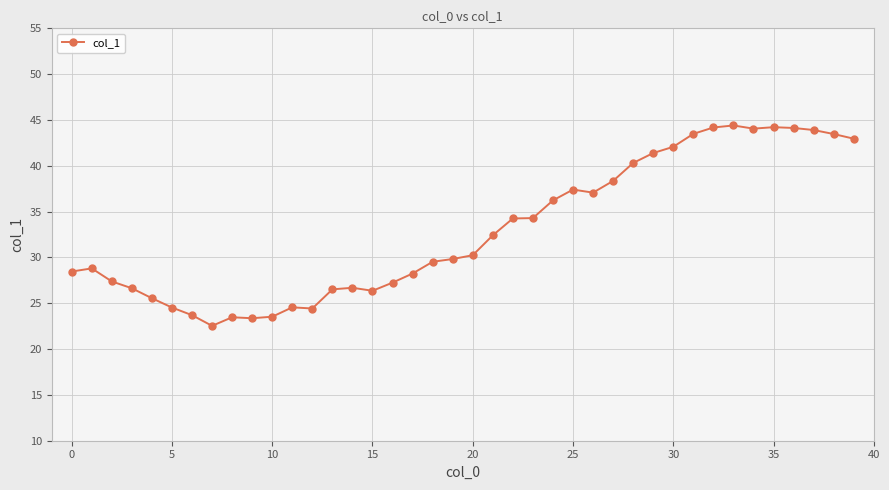

How many lines are shown in the chart?

1